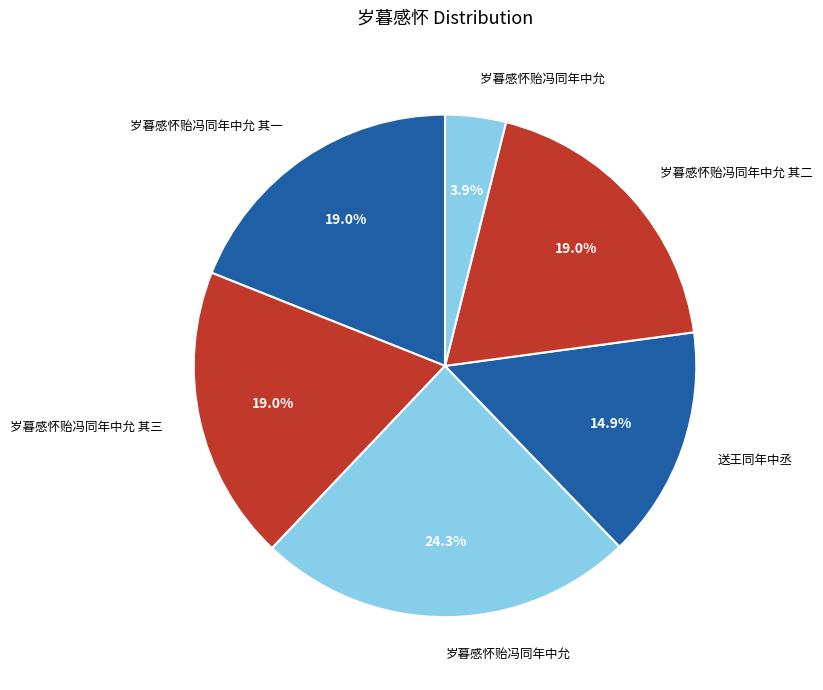

How many slices are in this pie chart?

6